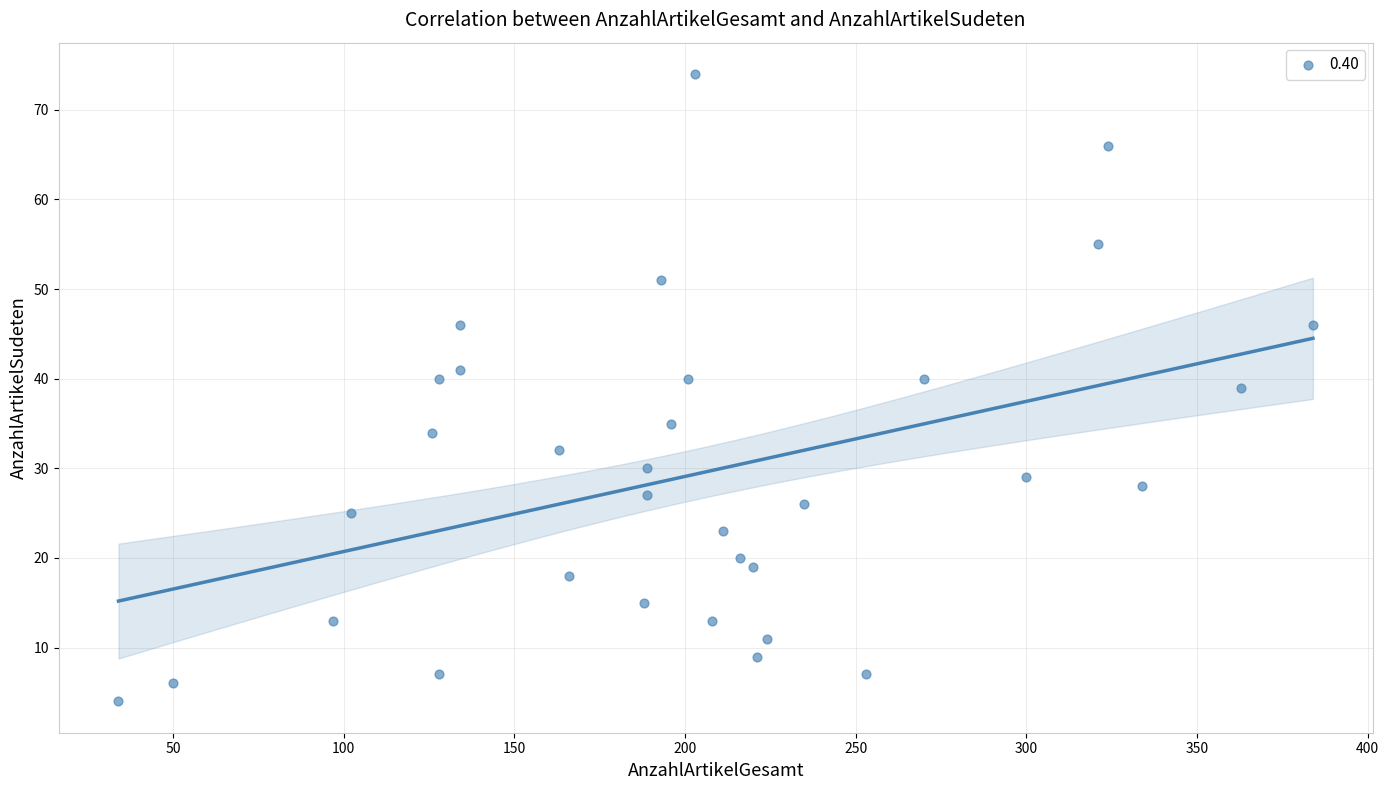

What is the range of X values (max minus min)?

350